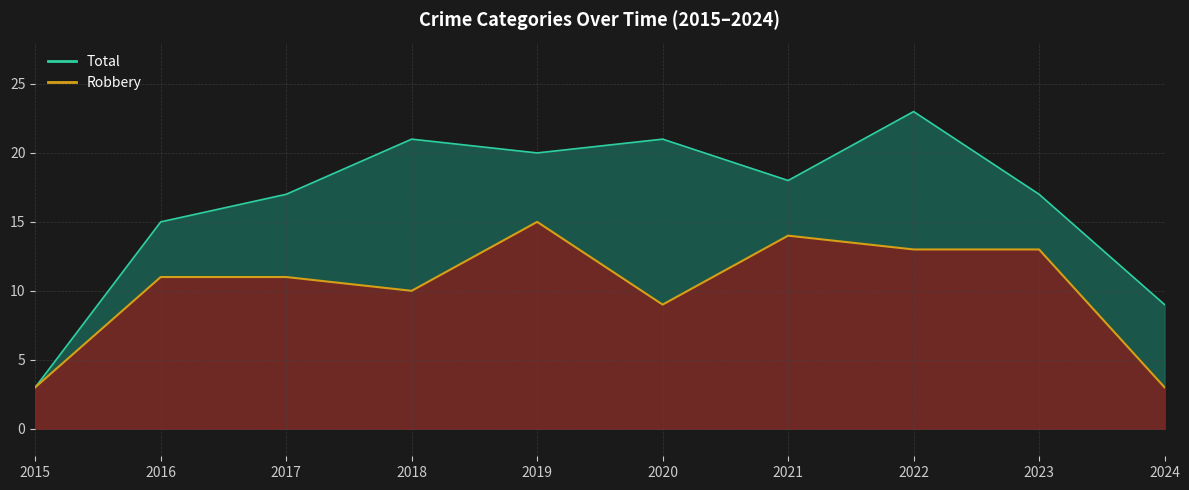

Count the number of categories in the chart.

10